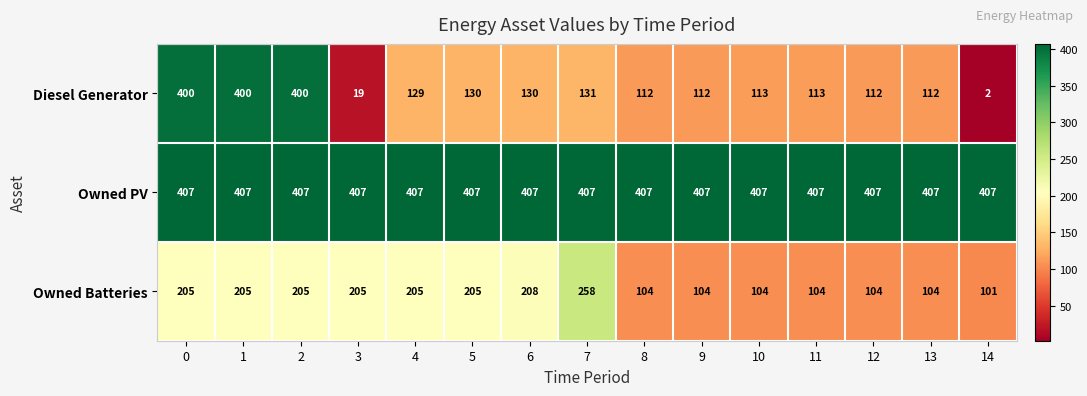

What is the greatest value displayed?

407